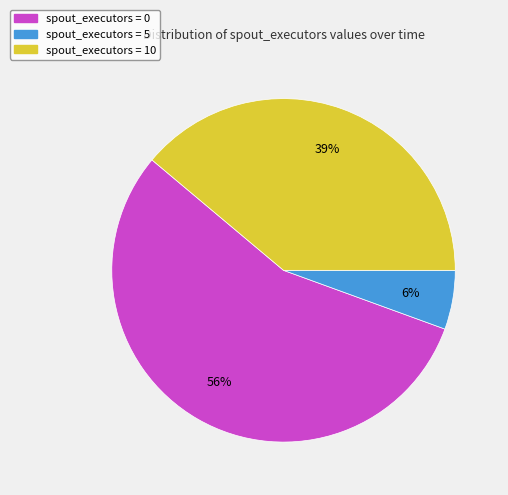

Count the number of slices in the pie.

3